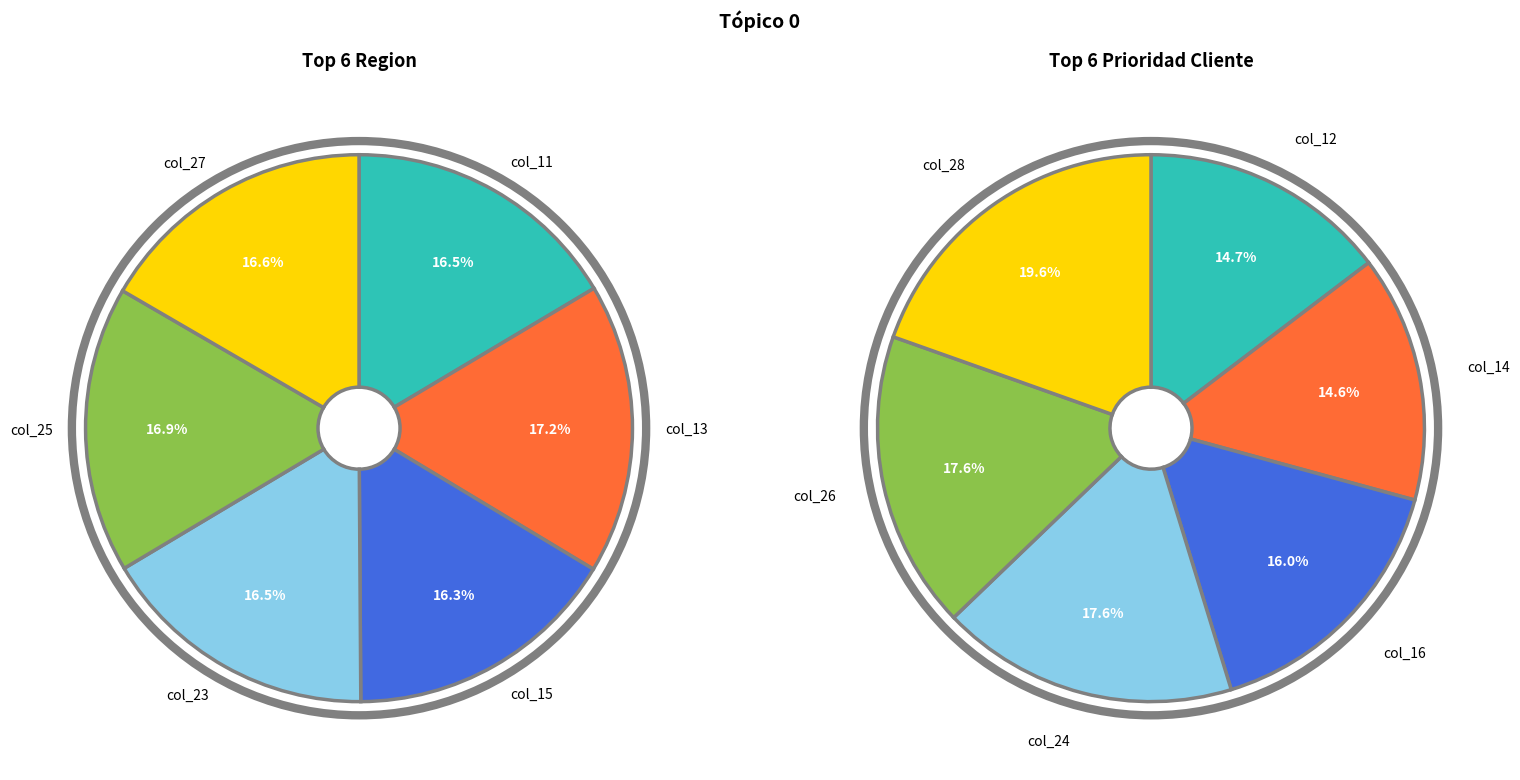

What percentage is the col_23 slice, to the nearest percent?

17%